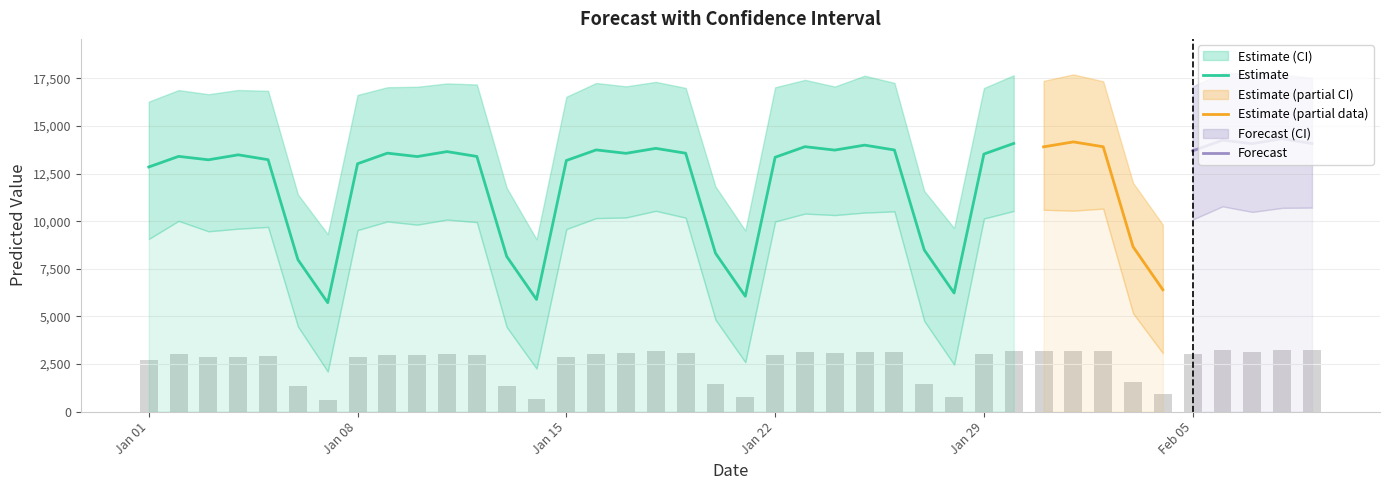

The value of Estimate at Jan 22 is 8372.2. True or false?

False